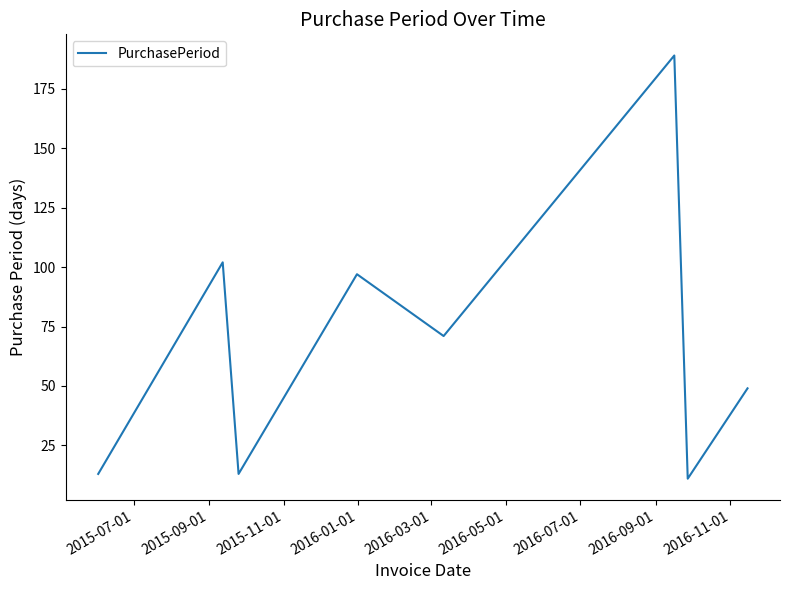

True or false: there are more than 1 points higher than both neighbors.

True